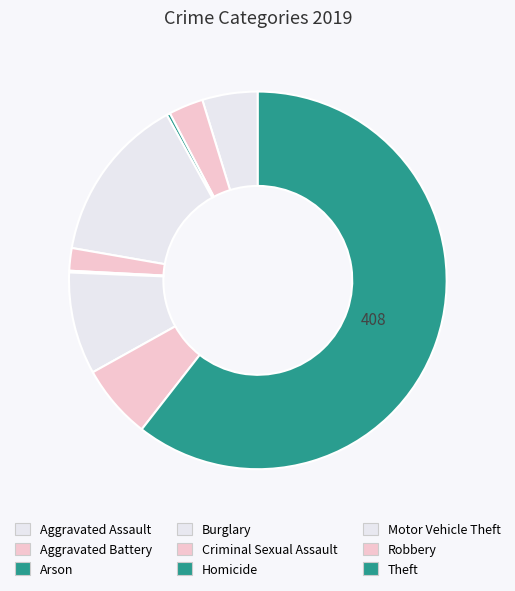

What is the ratio of the value at Theft to the value at Criminal Sexual Assault?

31.4